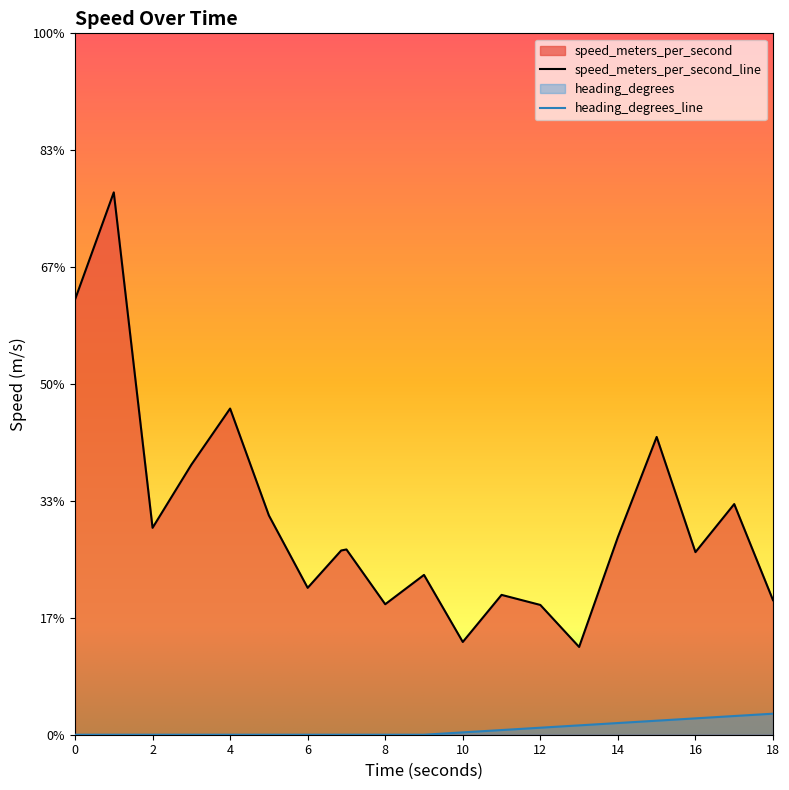

Is it true that the value at 15.0 is 0.0?

True